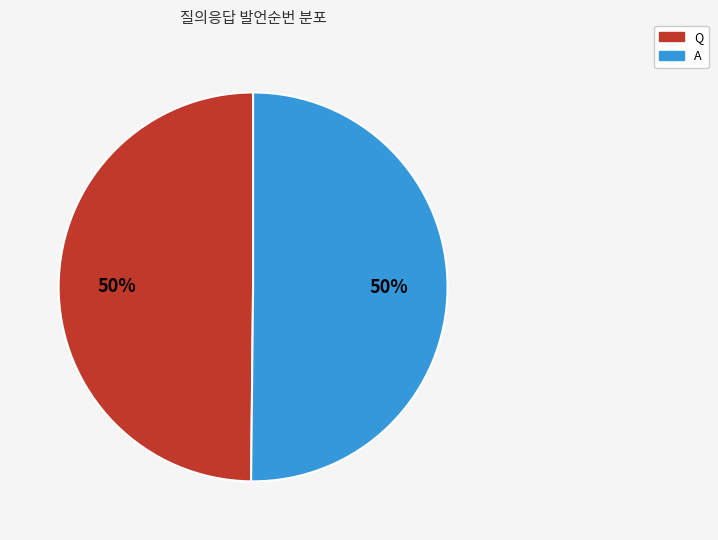

Combined, do A and Q account for over 50%?

Yes